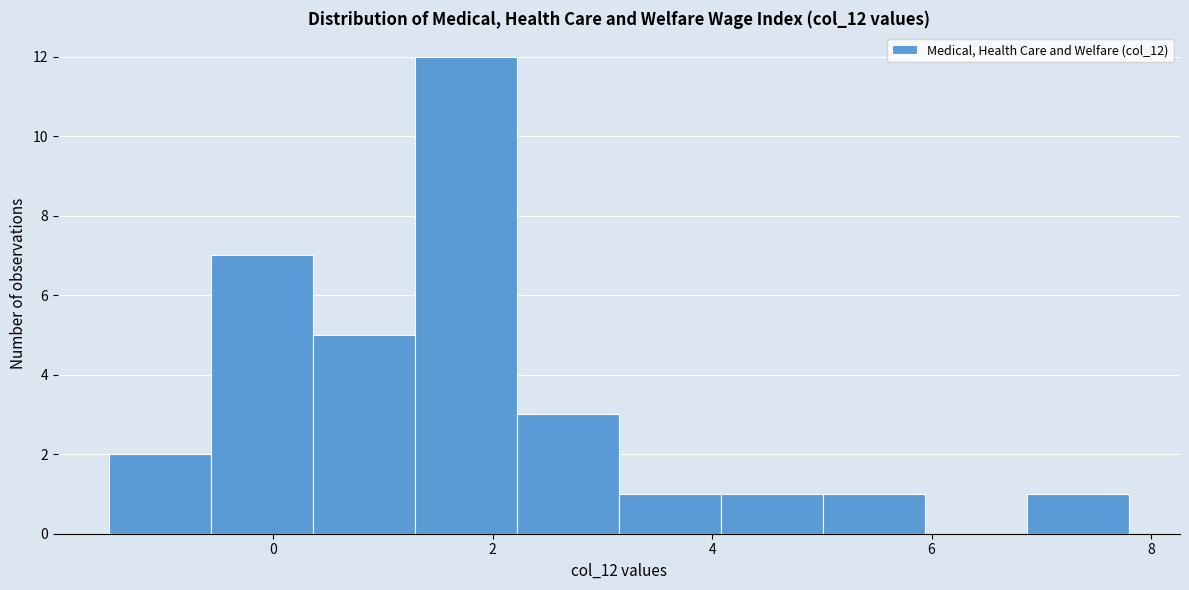

What is the height of the bar covering 1.2 to 2.2 on the x-axis? Neither the bar edges nor the heights are printed on the chart, so give them approximately, as read against the axes.

12